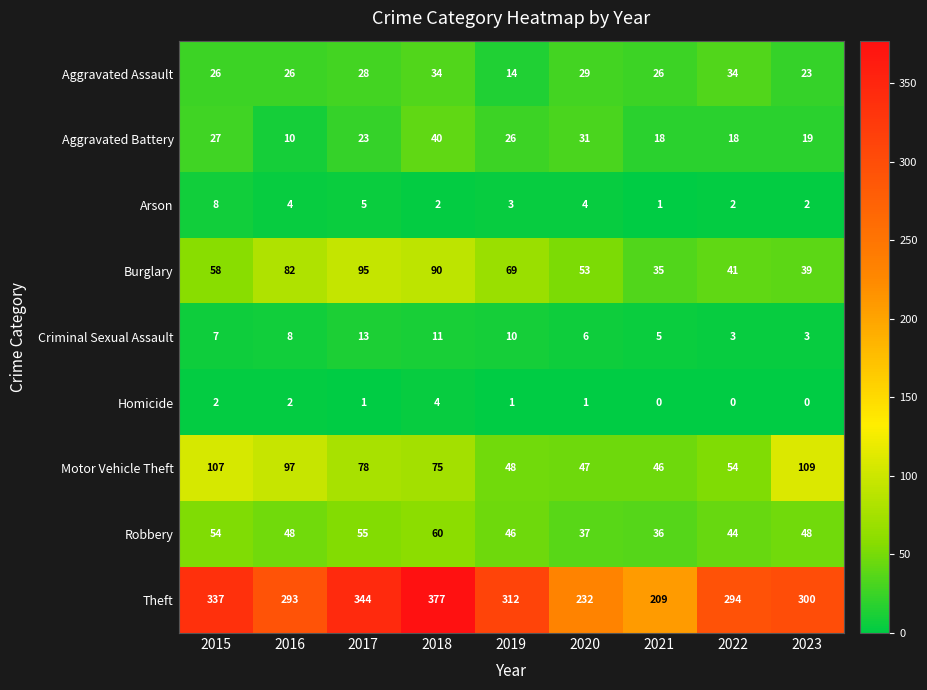

Which series has the largest total across all categories?

Theft